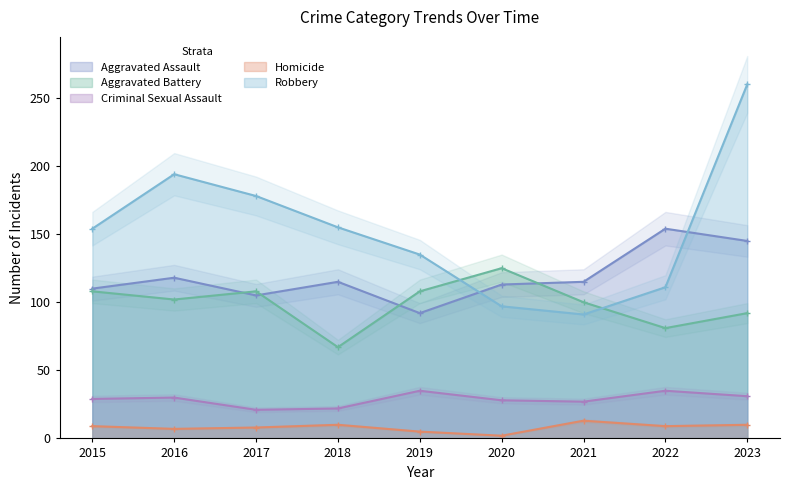

The value of Homicide at 2015 is 16. True or false?

False